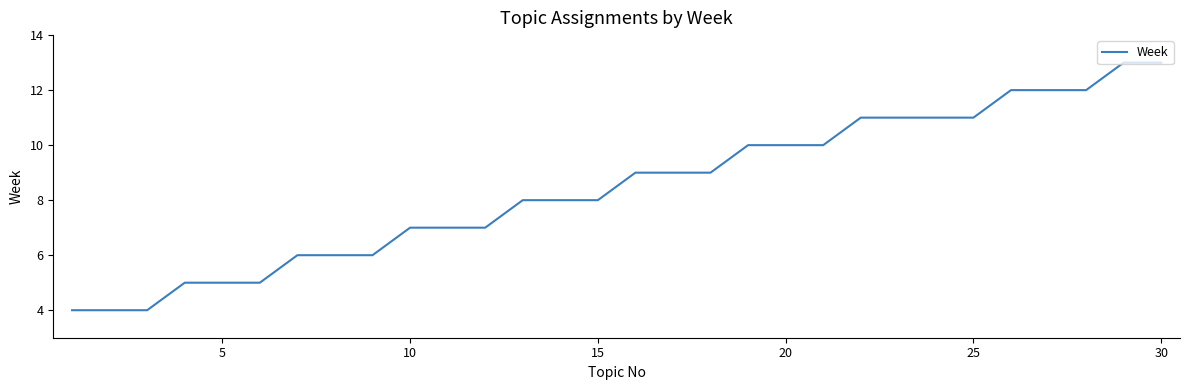

How many values are between 6 and 11?

19